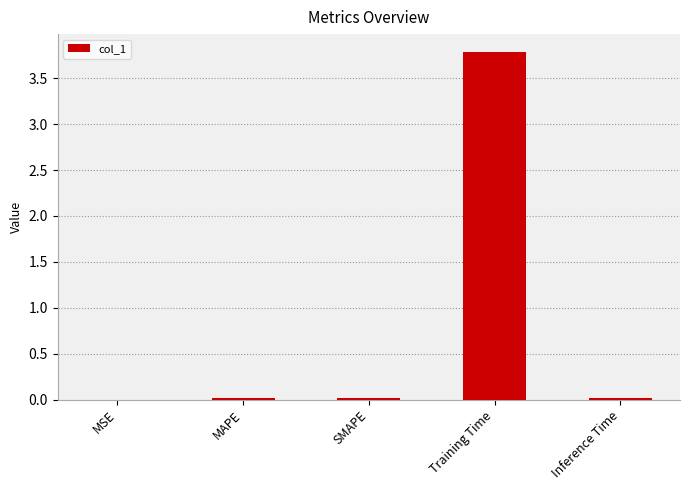

Which category has the highest value across all series?

Training Time